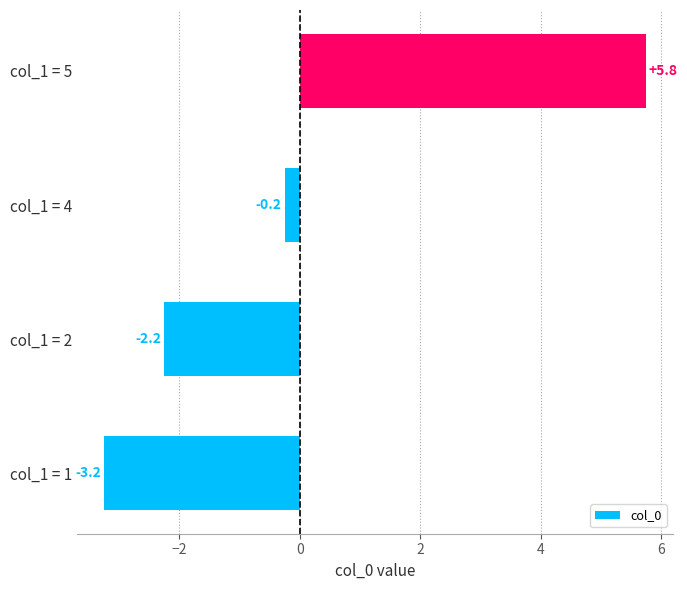

What is the smallest value displayed?

-3.2